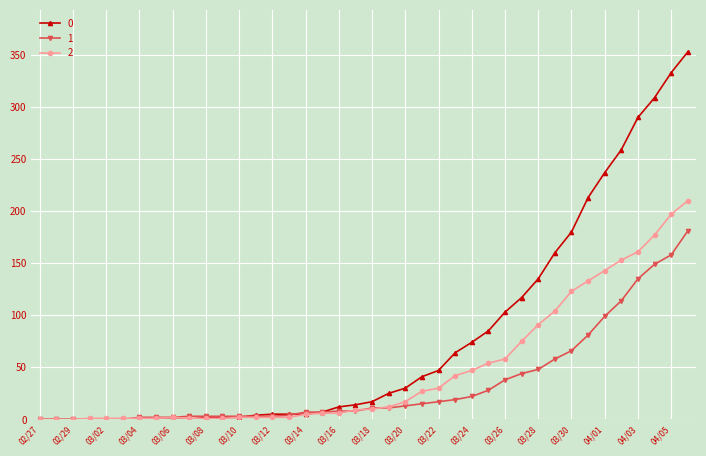

Rank the series by their maximum value, from lowest to highest.

1, 2, 0